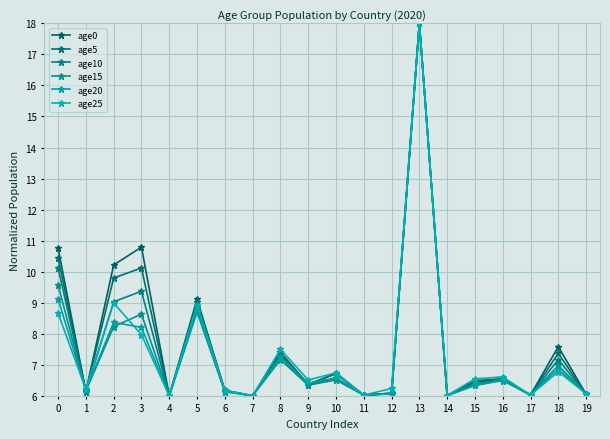

What is the sum of the age25 values at 9 and 18?

13.3